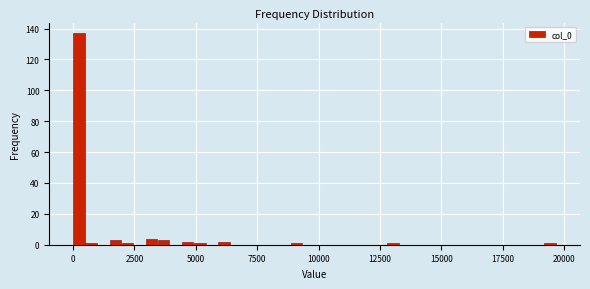

Around what value on the x-axis is the tallest bar? Give the approximate position of its centre, as read against the axis.

0